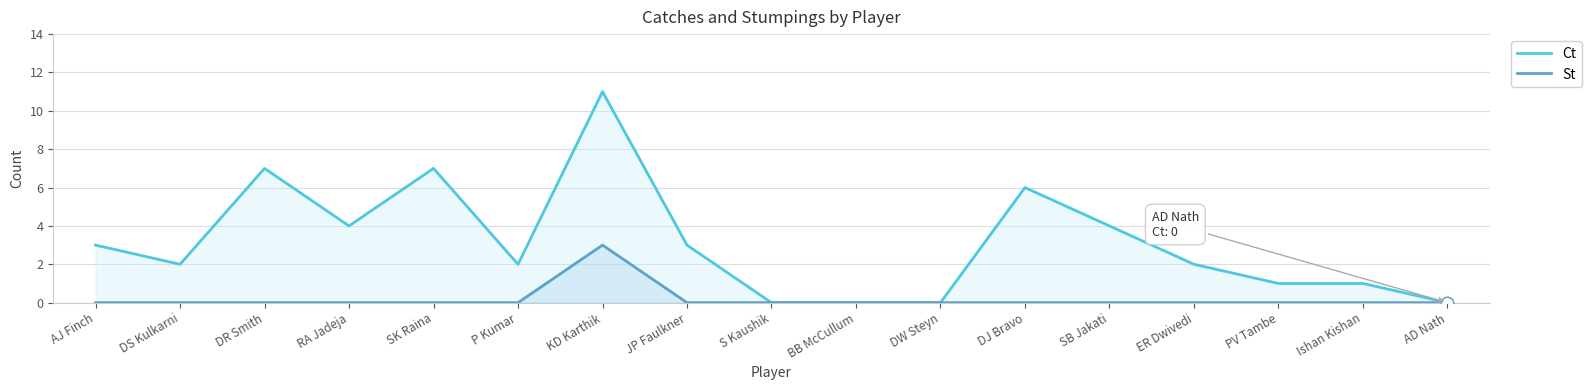

Is the value of St at P Kumar greater than the value of Ct at KD Karthik?

No